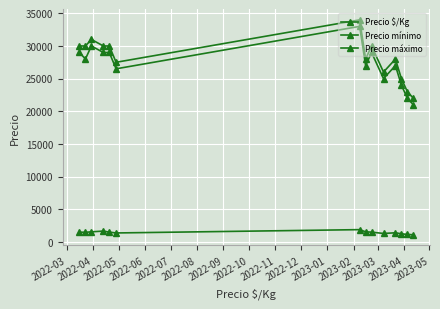

Rank the categories by Precio máximo value from lowest to highest.

2023-04, 2023-03, 2023-02, 2022-12, 2022-08, 2022-10, 2023-01, 2022-03, 2022-04, 2022-06, 2022-07, 2022-11, 2022-05, 2022-09